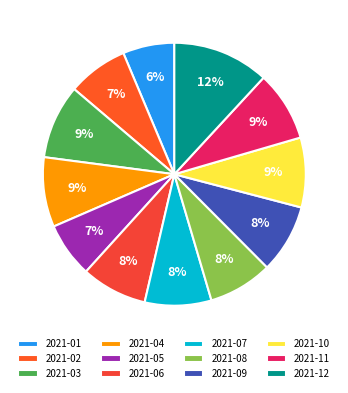

Combined, do 2021-12 and 2021-08 account for over 50%?

No